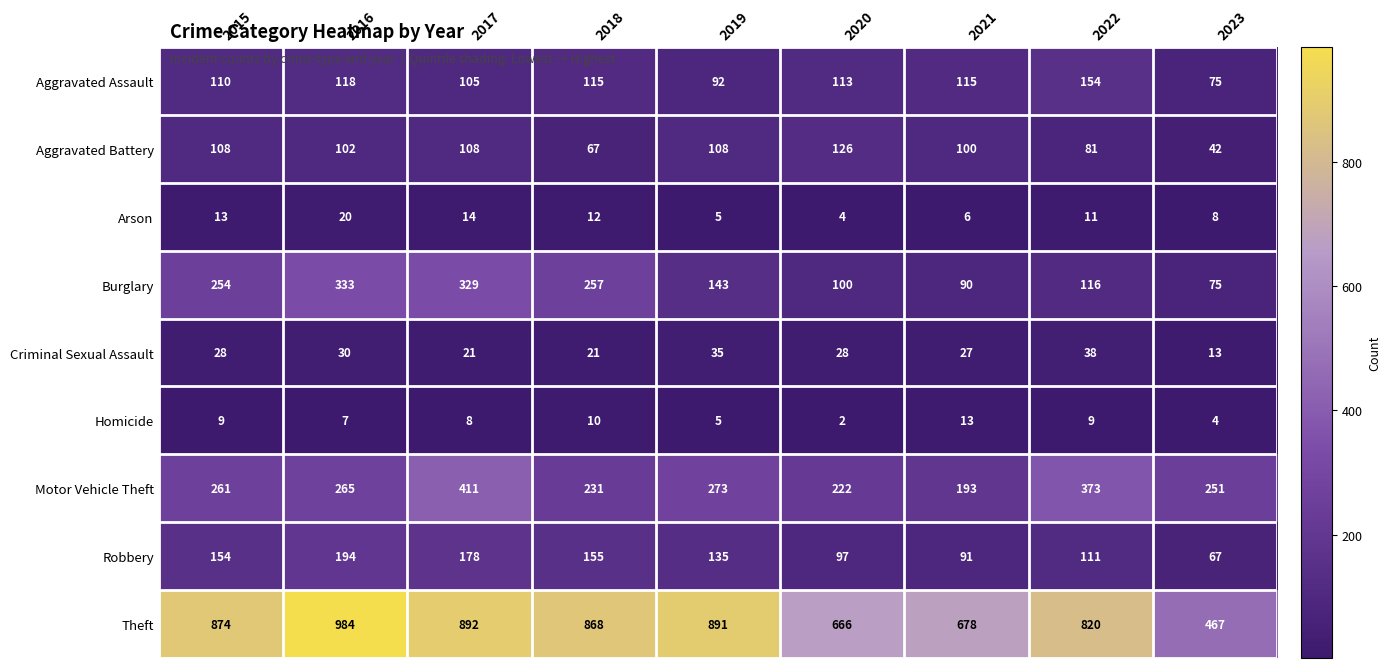

What is the minimum value for Aggravated Assault?

75